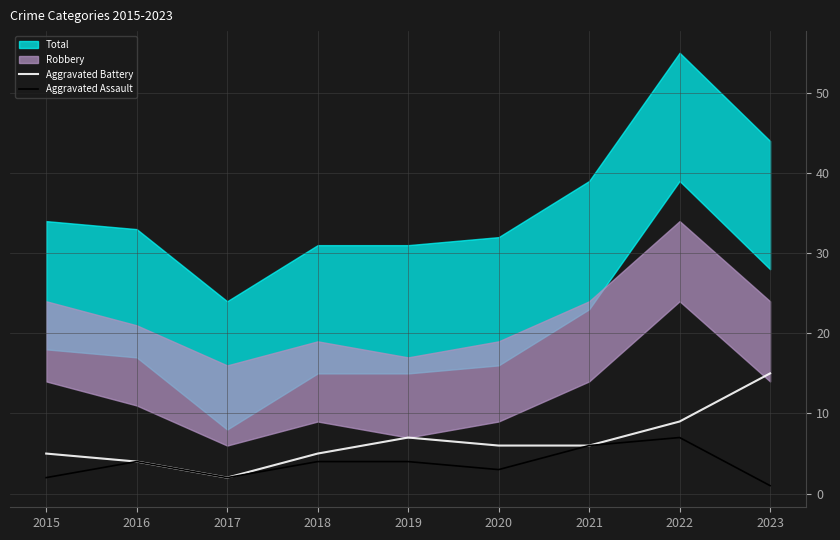

Which category has the lowest value in the Aggravated Battery series?

2017